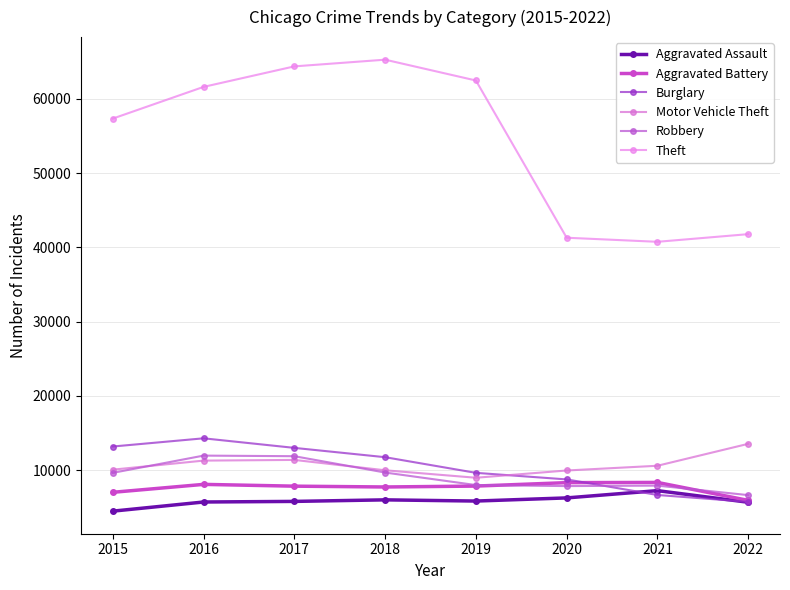

Does the chart have visible grid lines?

Yes